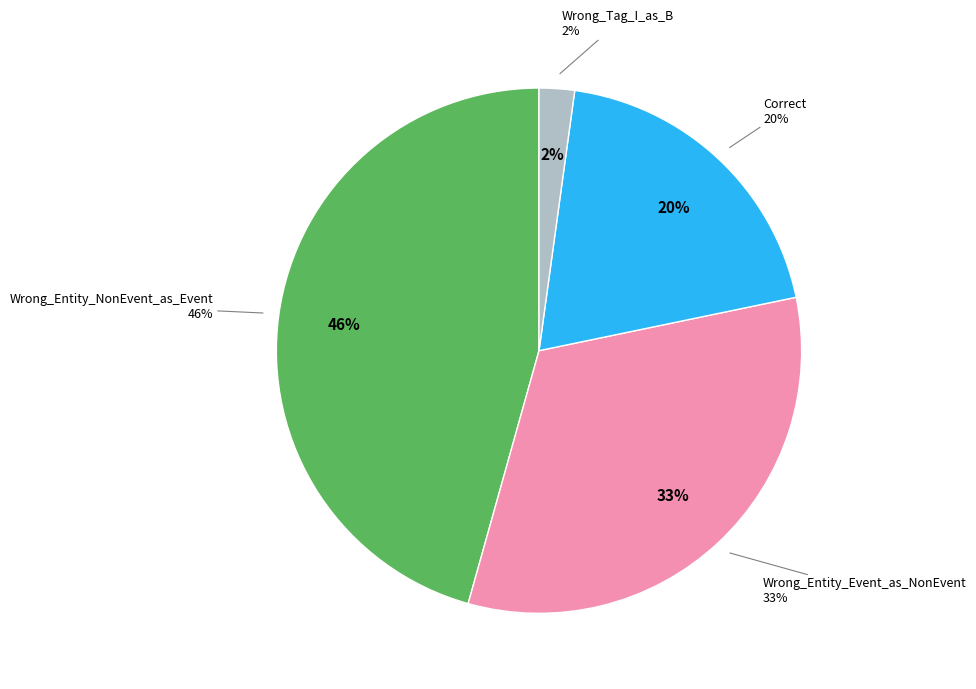

Is there any slice that represents more than half of the pie?

No